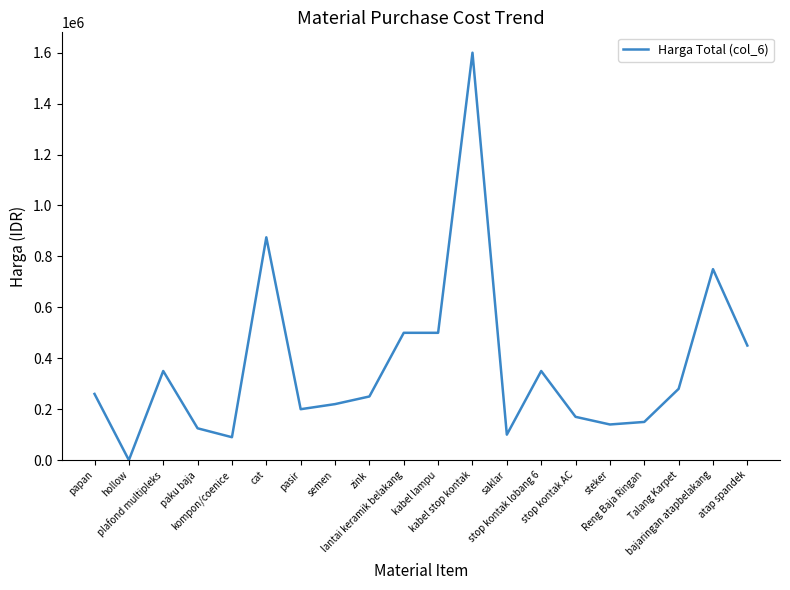

The chart shows a value of 220000 at semen. True or false?

True